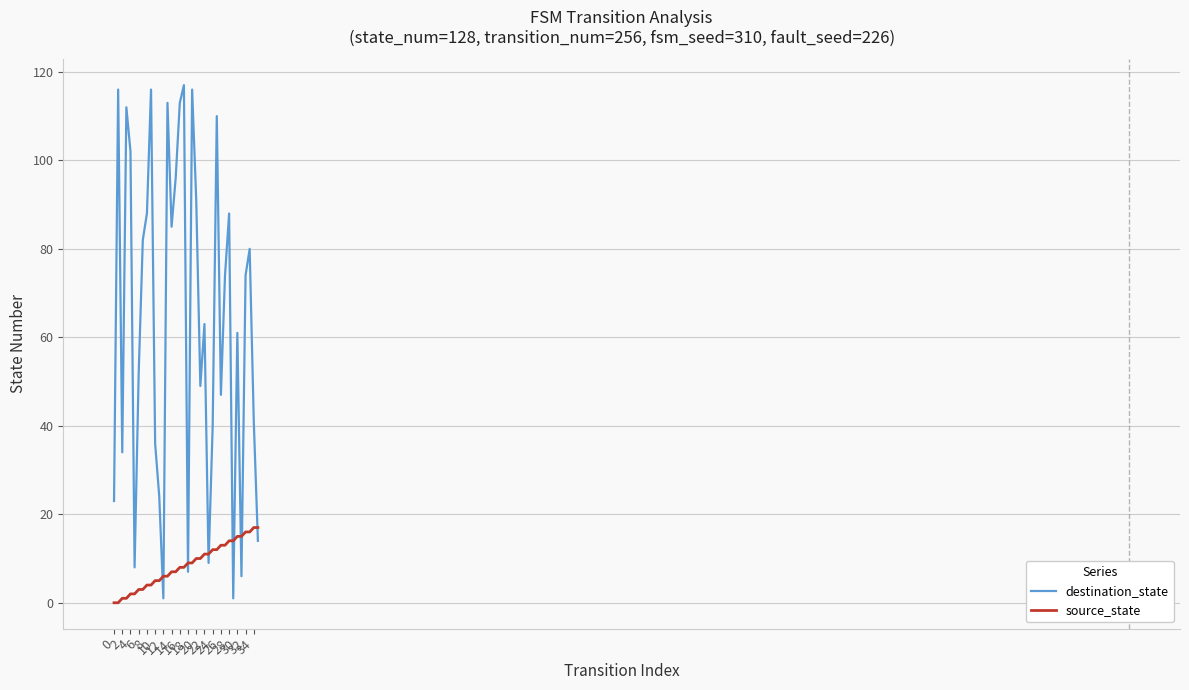

What is the difference between the maximum and minimum values in the destination_state series?

116